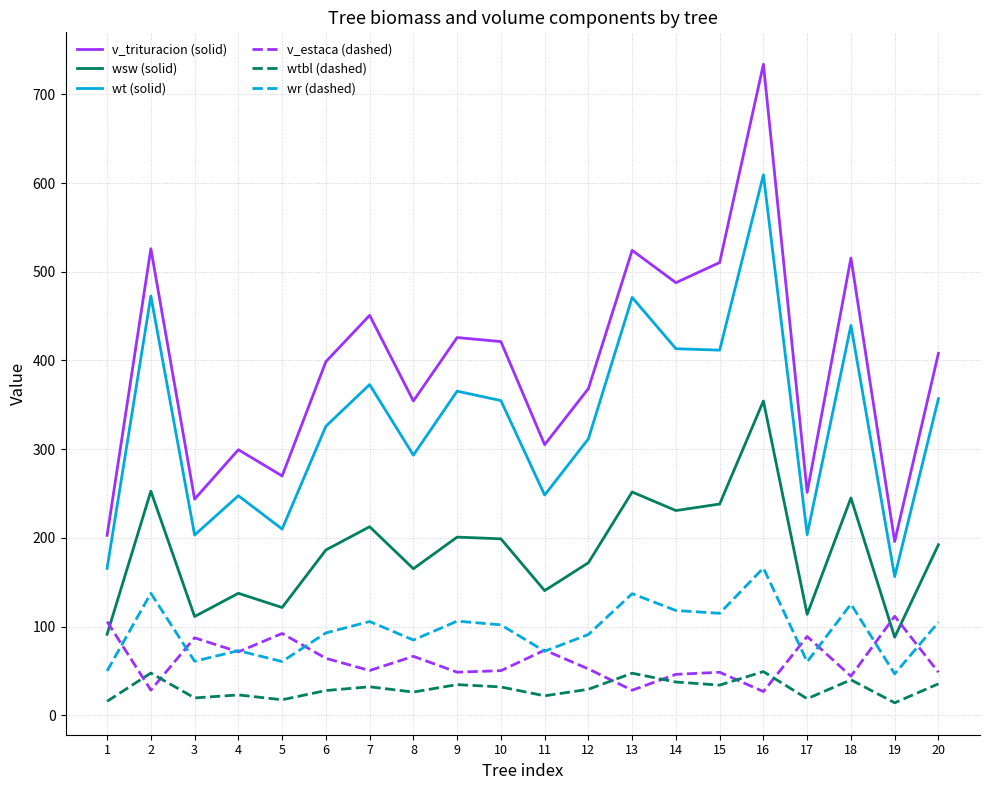

True or false: v_trituracion (solid) and wt (solid) intersect in this chart.

False